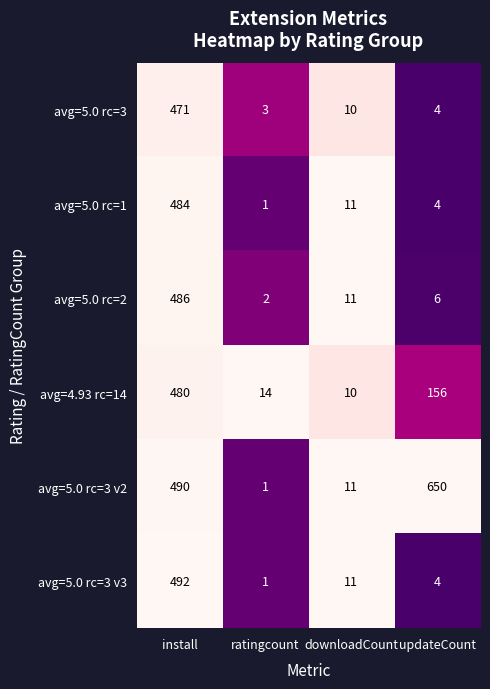

What is the total value across all series at downloadCount?

64